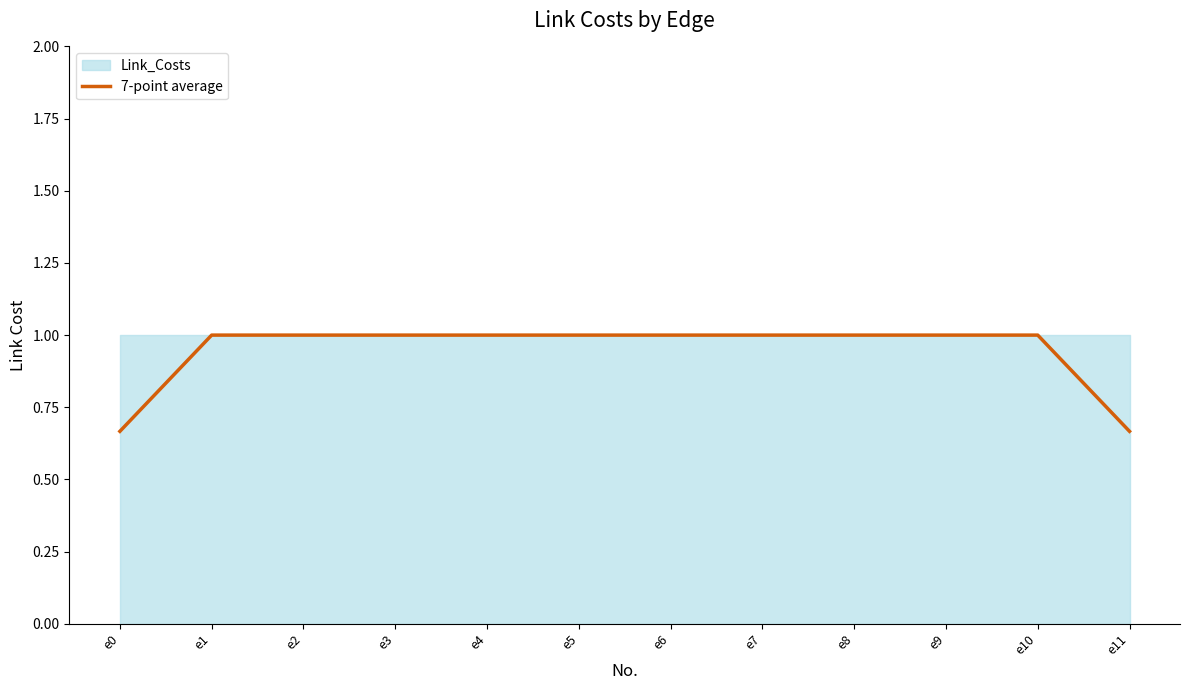

List the labels in order of value, smallest first.

e0, e11, e1, e2, e3, e4, e5, e6, e7, e8, e9, e10